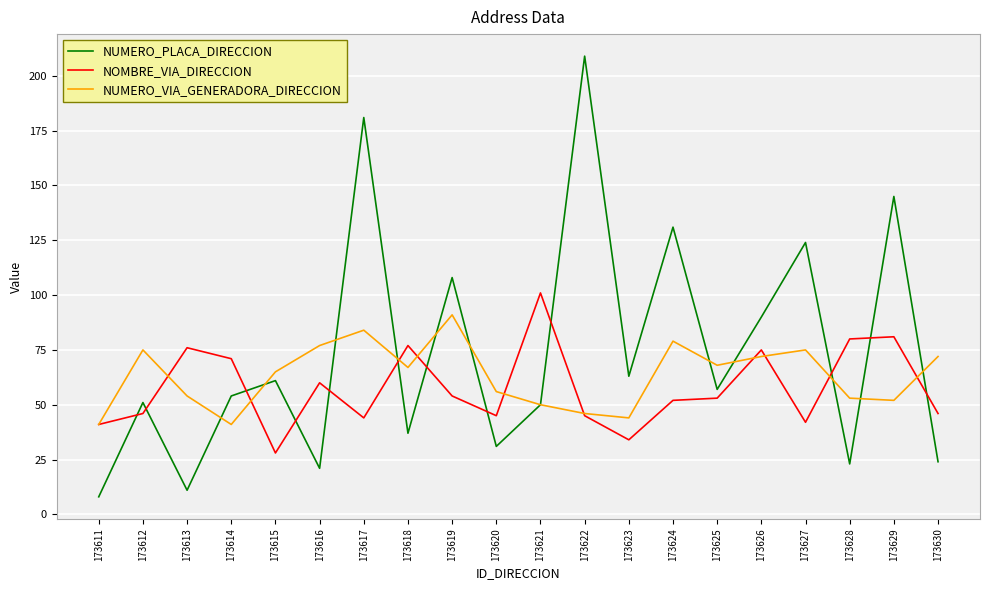

List the series in order of their overall mean, highest first.

NUMERO_PLACA_DIRECCION, NUMERO_VIA_GENERADORA_DIRECCION, NOMBRE_VIA_DIRECCION